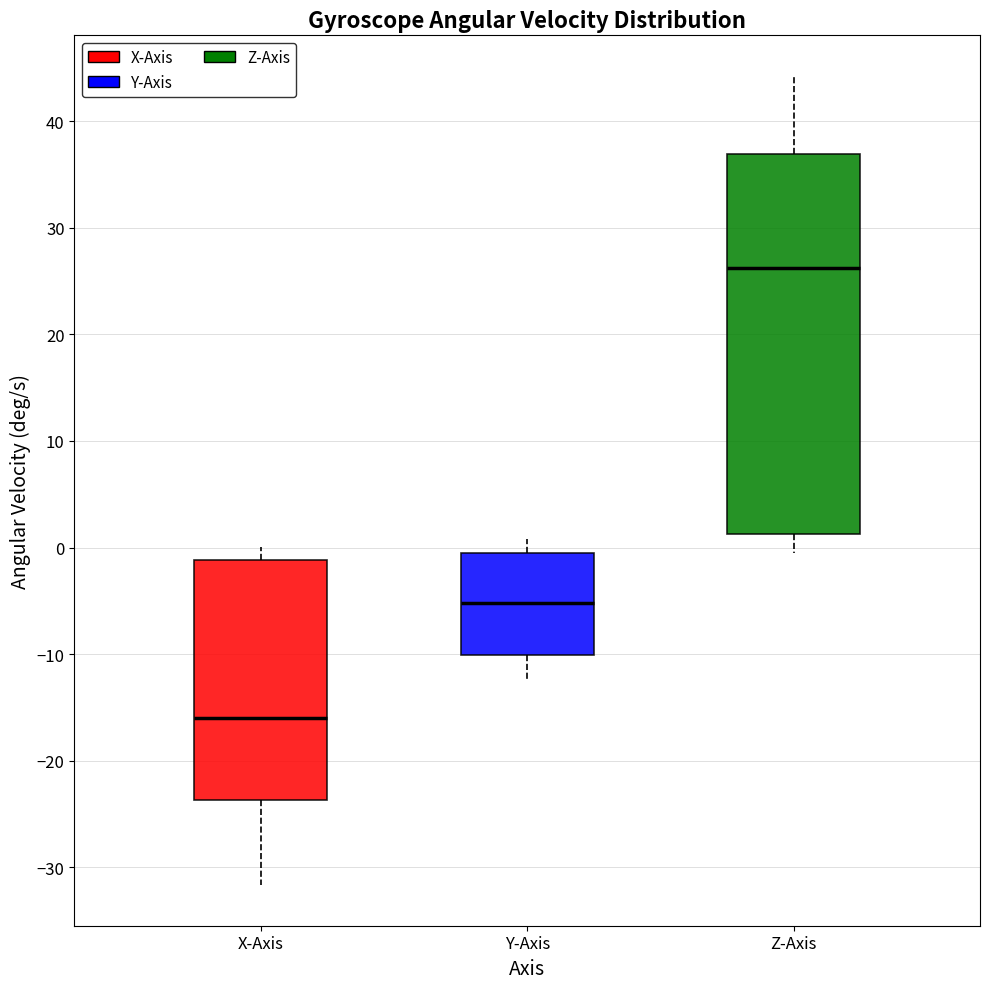

Which box has the highest median line?

Z-Axis